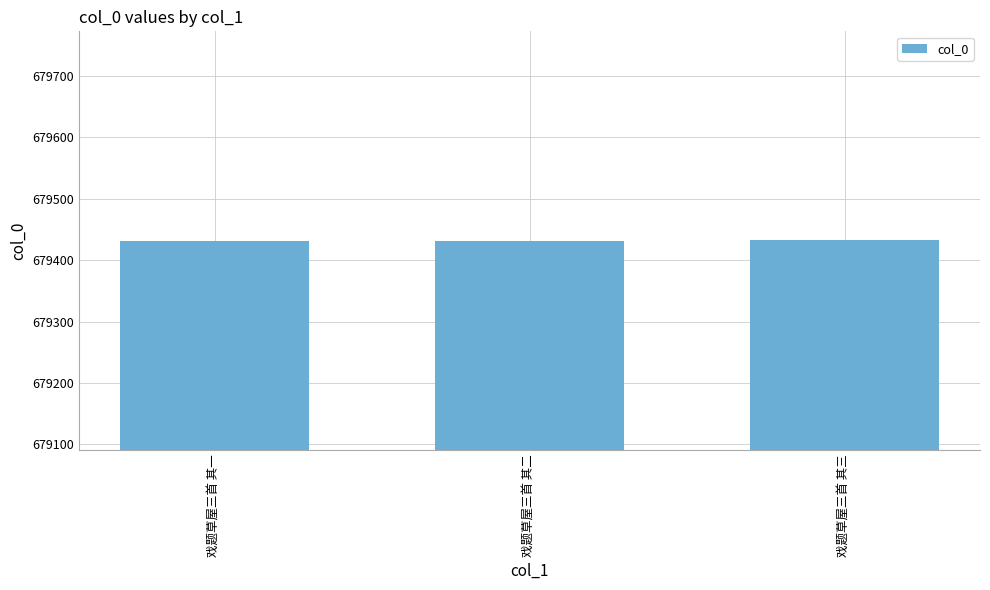

What is the label of the 2nd bar from the right?

戏题草屋三首 其二